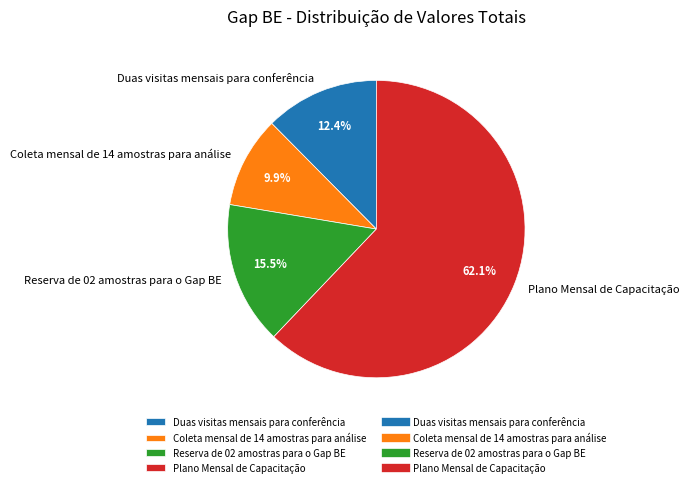

To the nearest percent, what is the average slice percentage?

25%